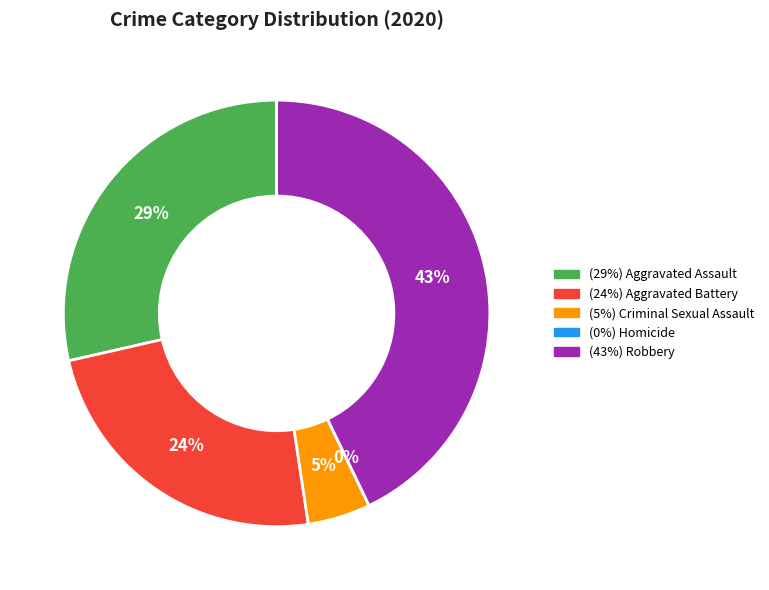

What is the total percentage of Homicide and Aggravated Assault?

28.6%